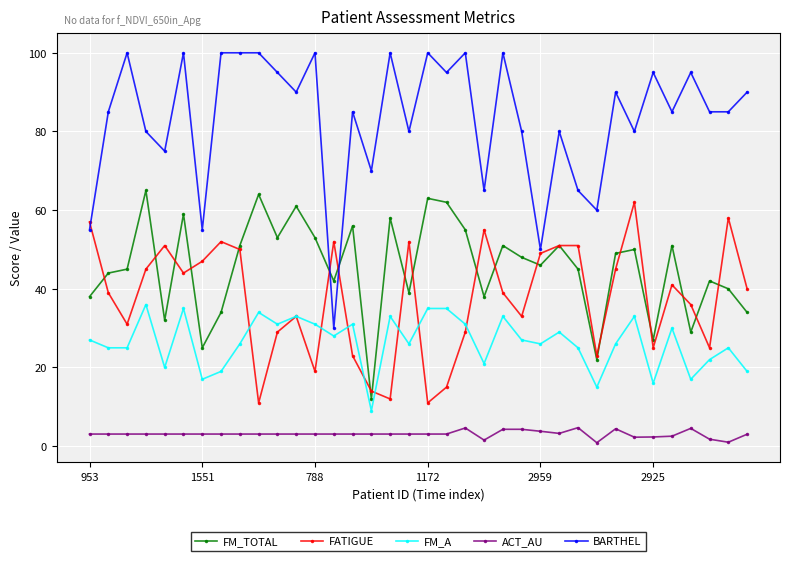

True or false: BARTHEL has more than 2 interior local peaks.

True